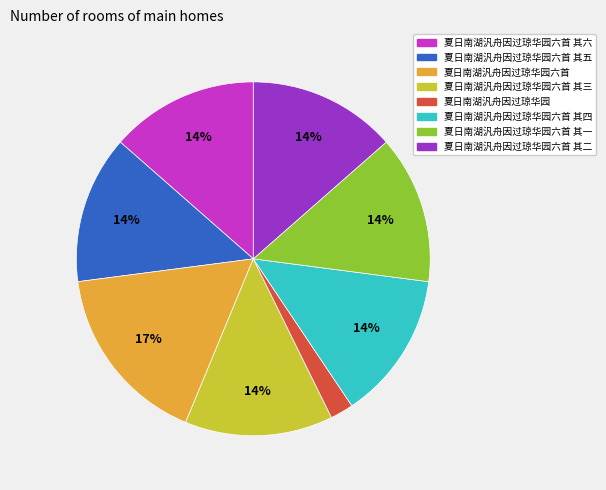

To the nearest percent, what is the difference between the largest and smallest slice percentages?

15%